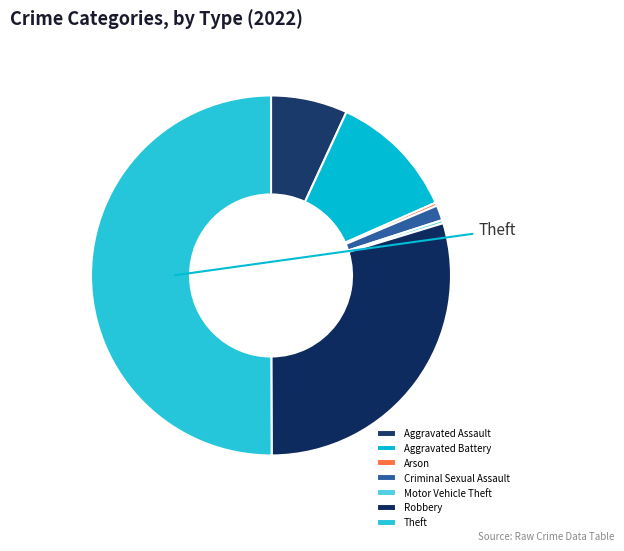

What is the change in value from Aggravated Assault to Arson?

-116